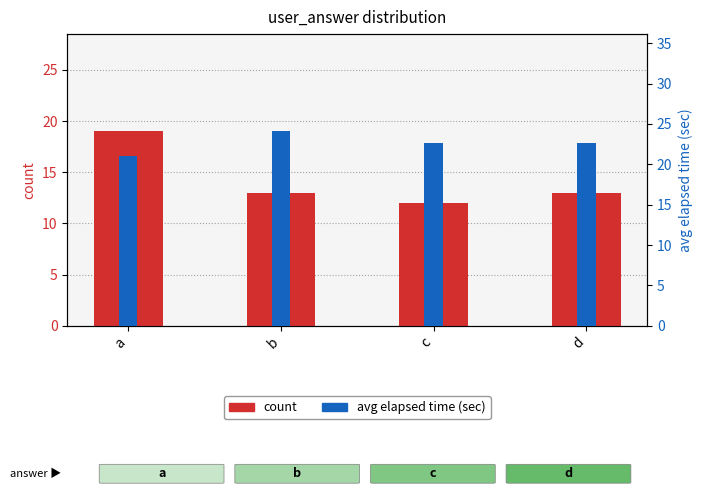

Which series has the largest range (max minus min)?

count